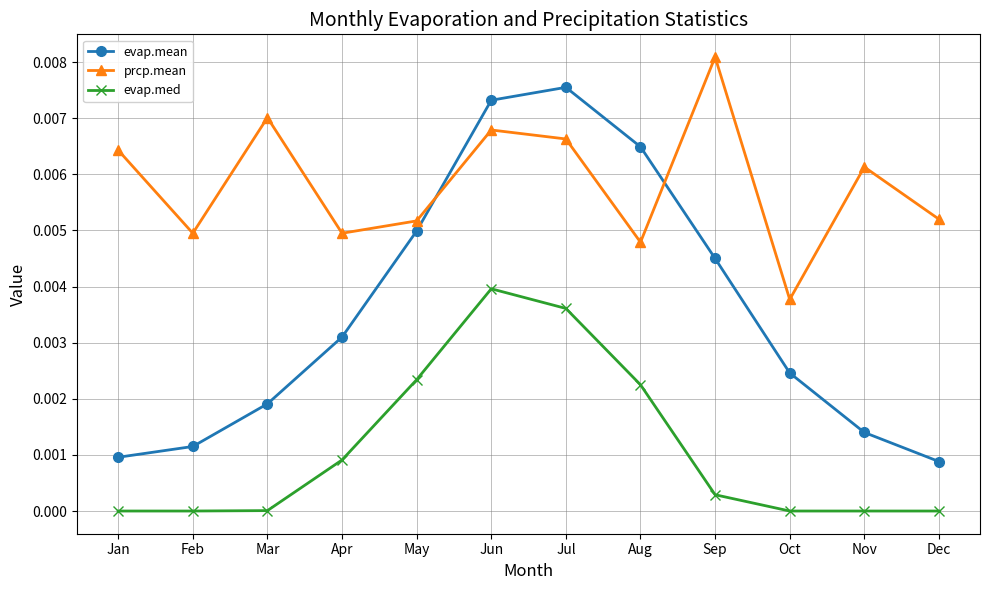

Count the number of data series in this chart.

3